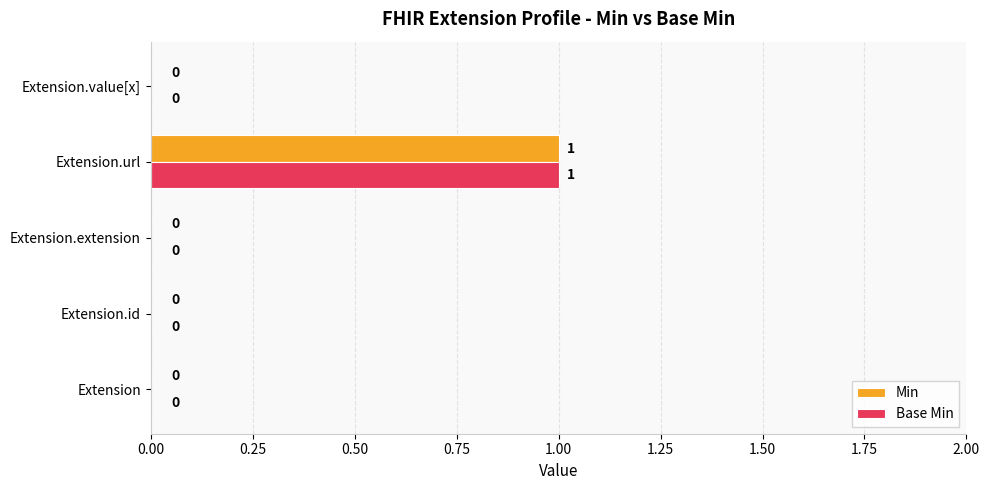

How many Min values are between 0 and 1?

5